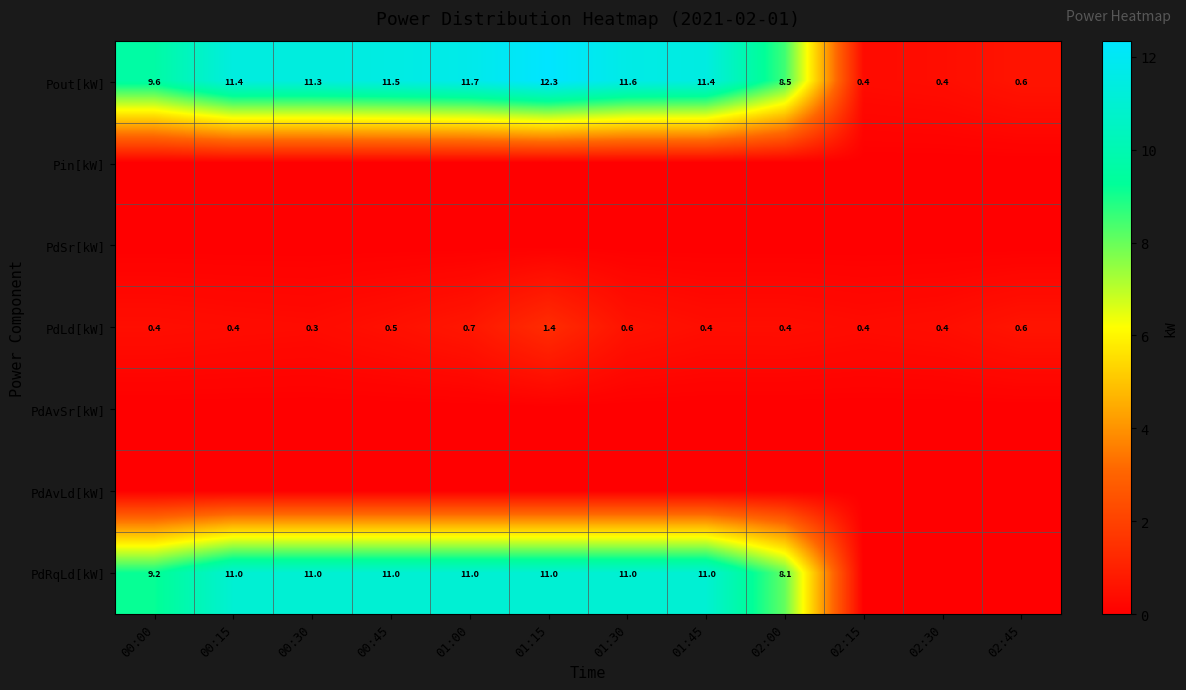

Is it true that PdLd[kW] equals 0.5 at 00:45?

True